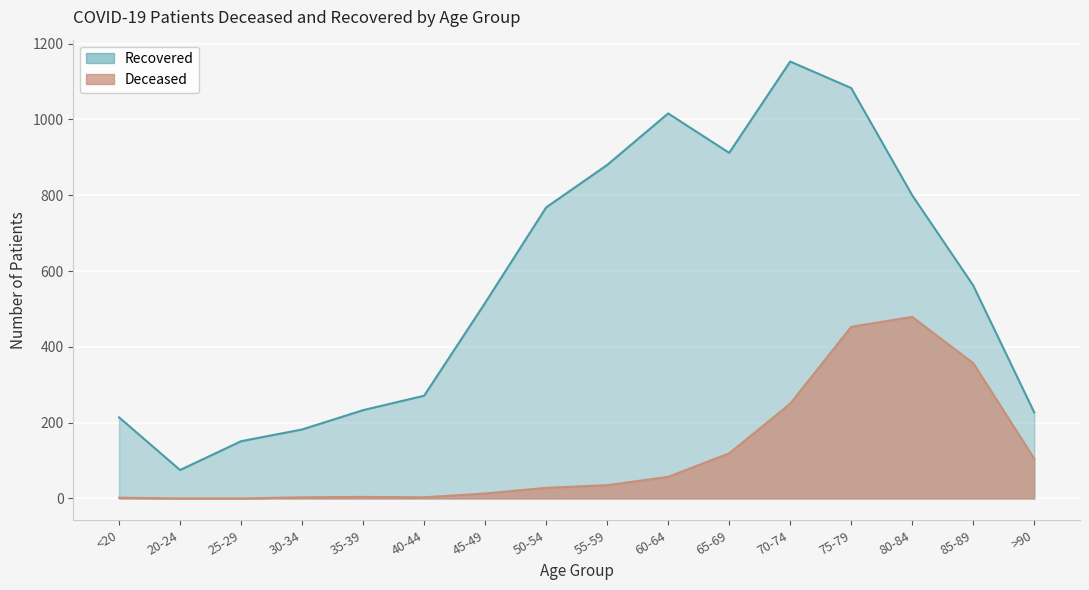

What is the difference between the highest and lowest values at 40-44?

268